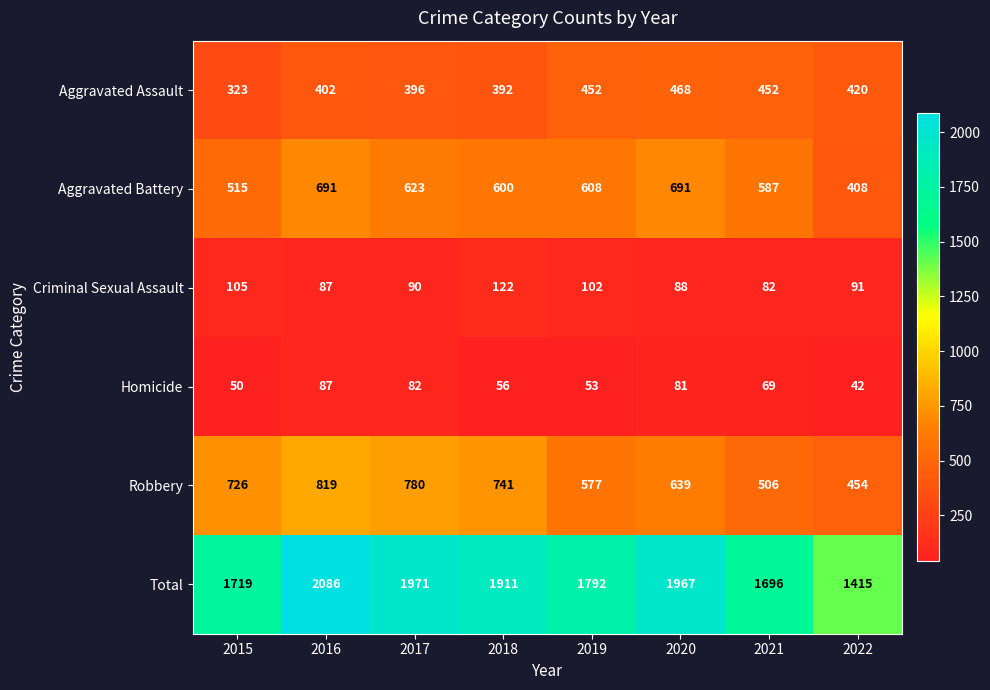

Is it true that Aggravated Battery equals 608 at 2019?

True